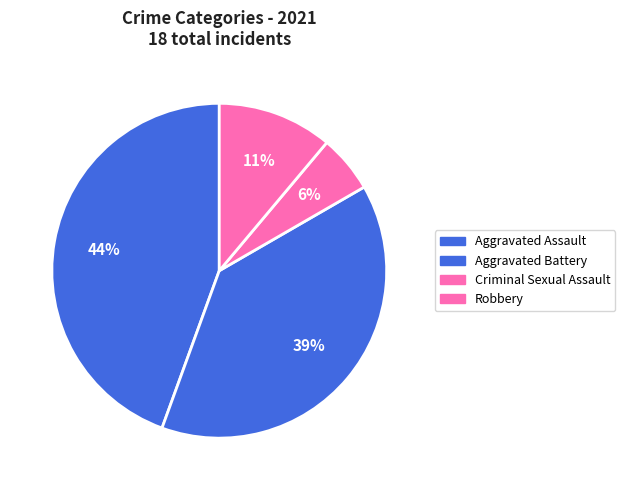

What percentage is the Aggravated Battery slice, to the nearest percent?

39%